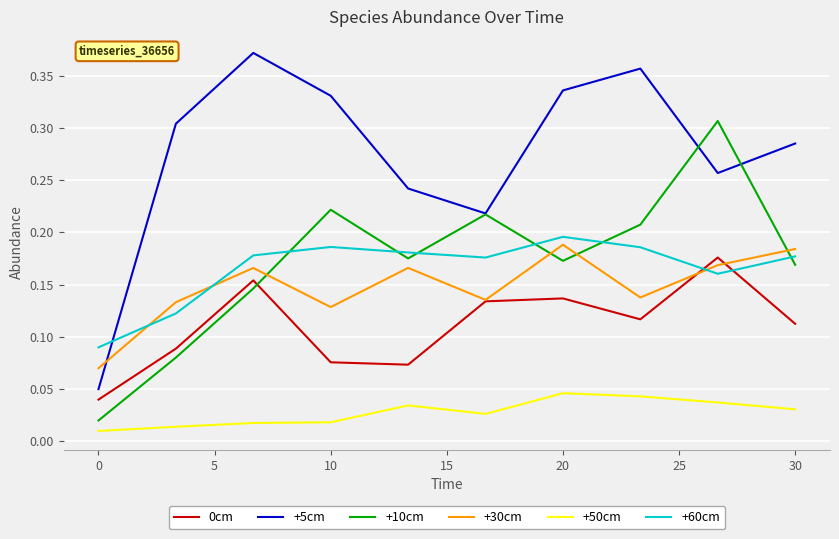

How many +50cm values are between 0 and 1?

10